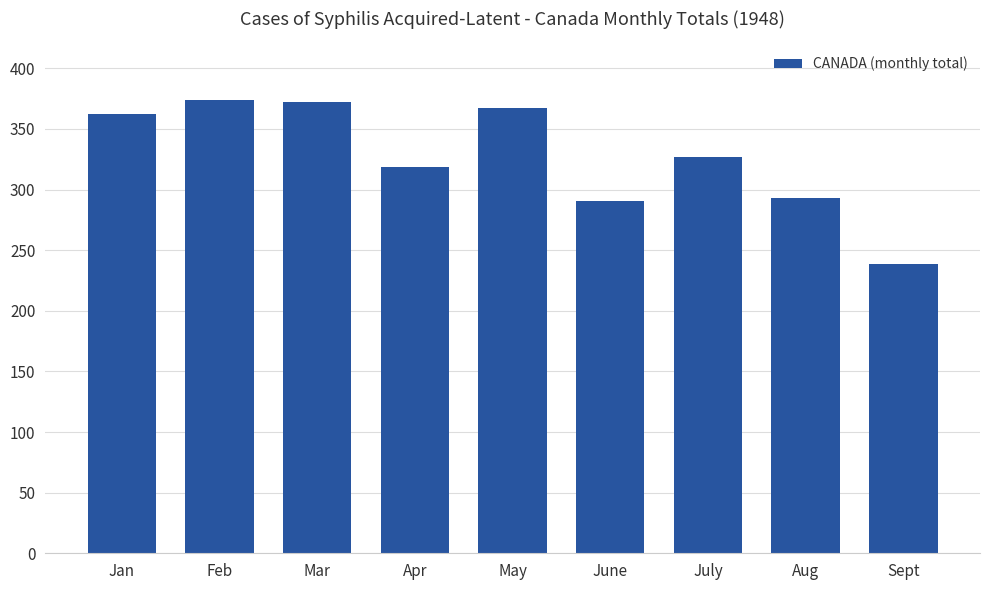

What is the approximate value at June, to the nearest 50?

300